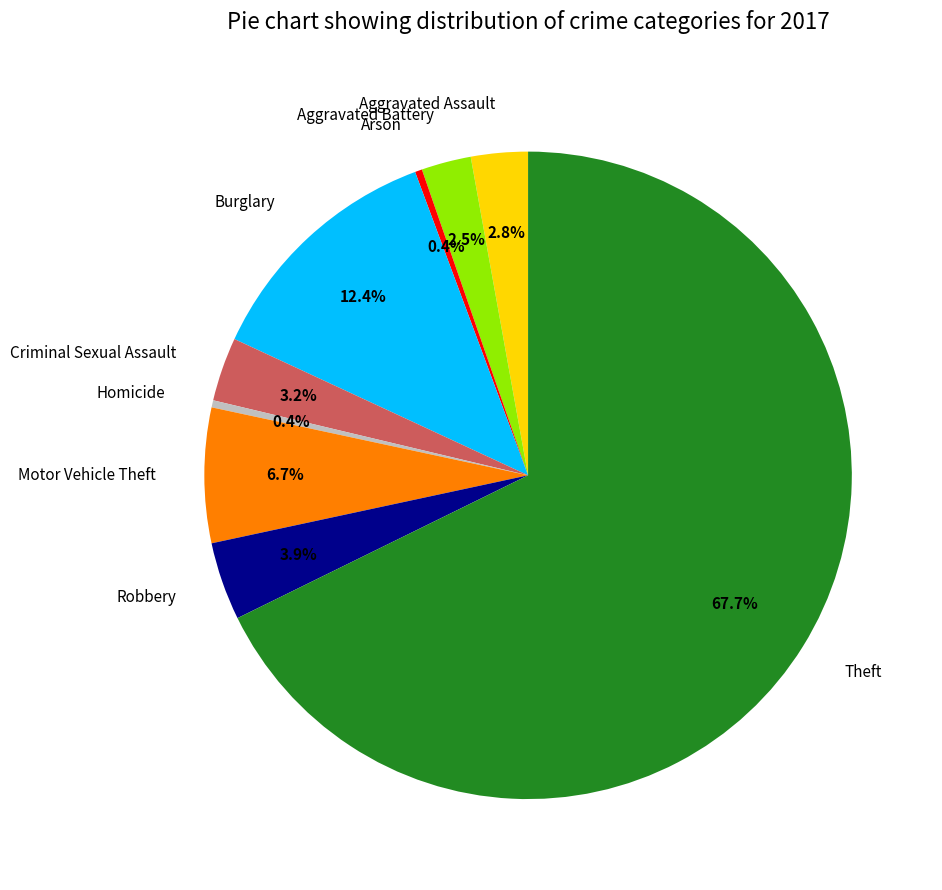

Does Motor Vehicle Theft account for over 50% of the chart?

No